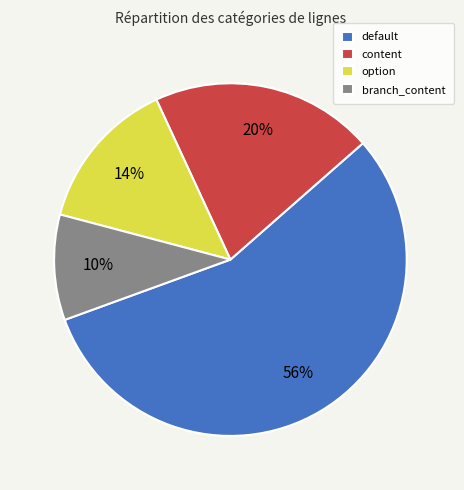

Which slice is the smallest?

branch_content